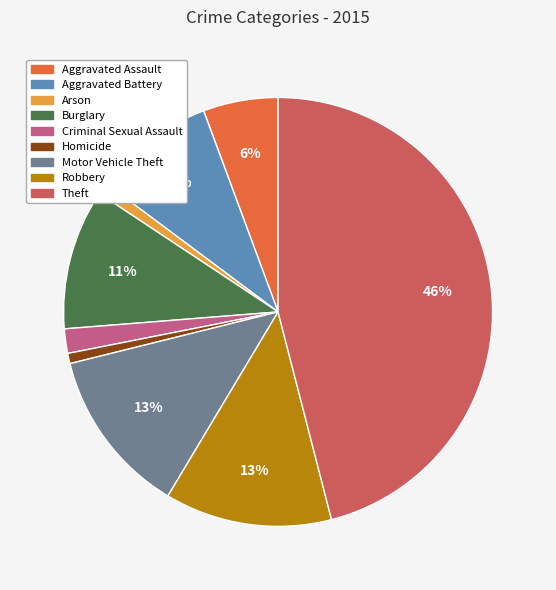

To the nearest percent, what is the average slice percentage?

11%